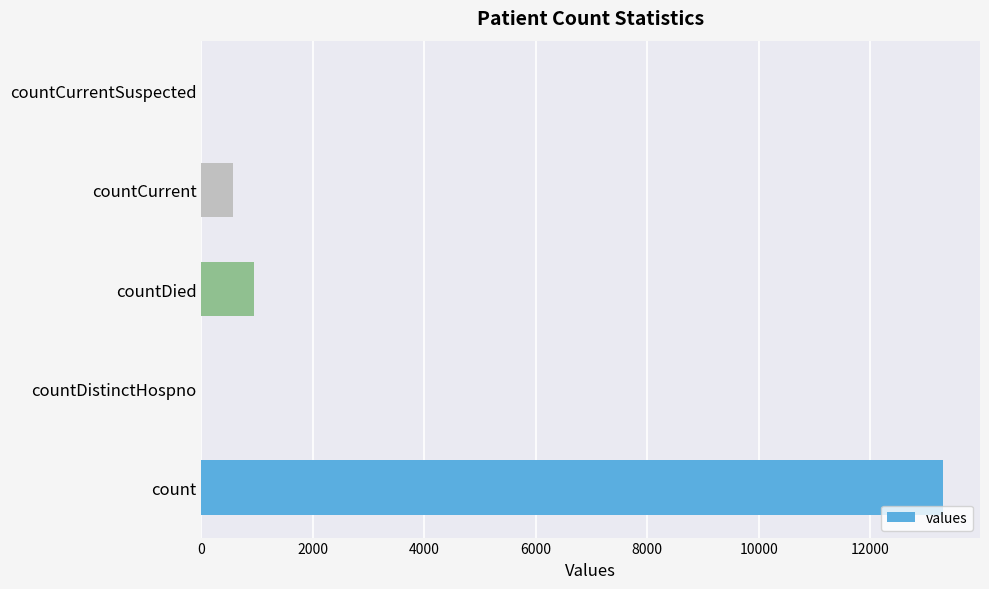

Which label corresponds to the largest value in the chart?

count